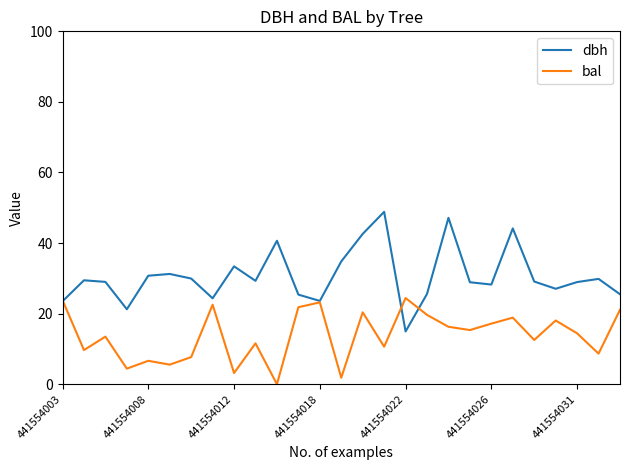

Rank the series by their average value, from lowest to highest.

bal, dbh